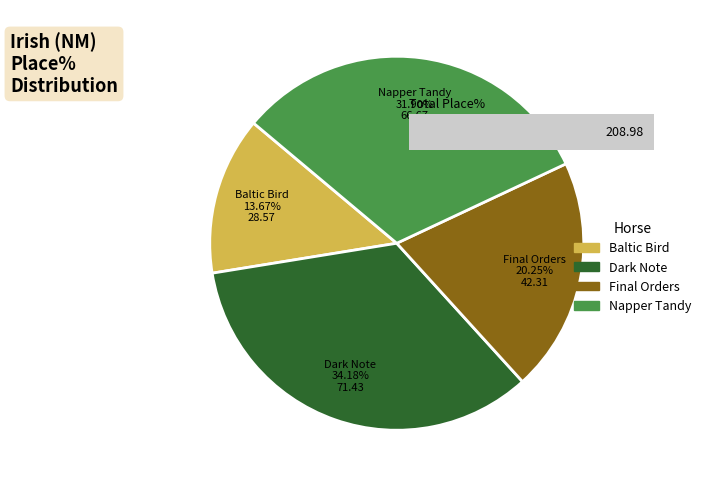

Between Baltic Bird and Final Orders, which is larger?

Final Orders